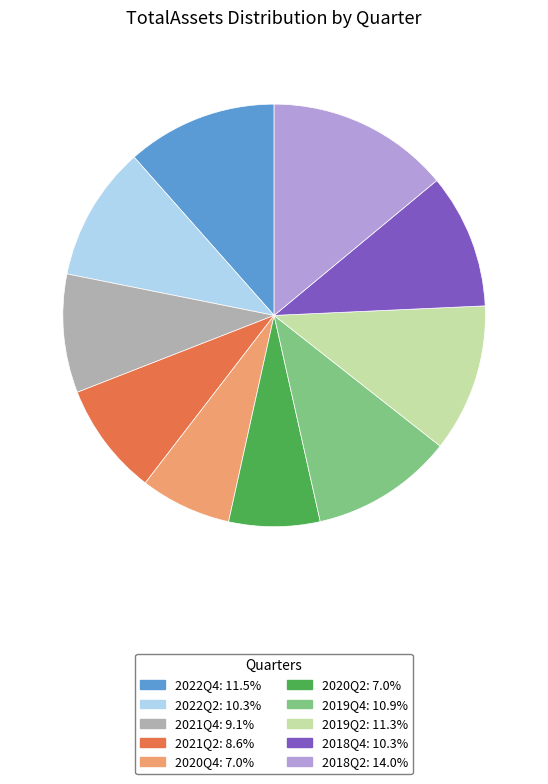

How many slices are in this pie chart?

10